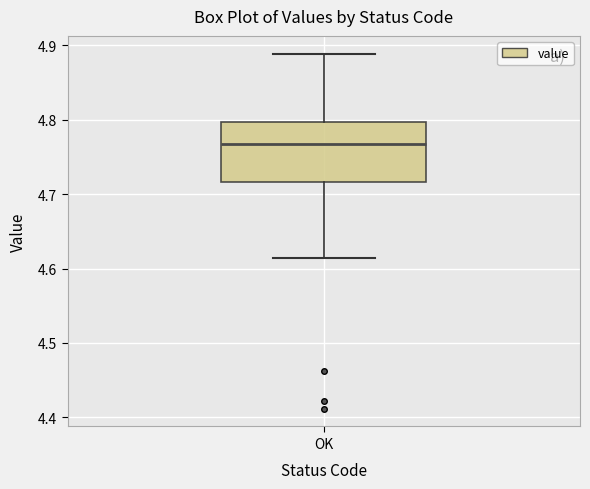

Where does the upper whisker of the box for OK end on the y-axis? The values are not printed on the chart, so give them approximately, as read against the axis.

4.89